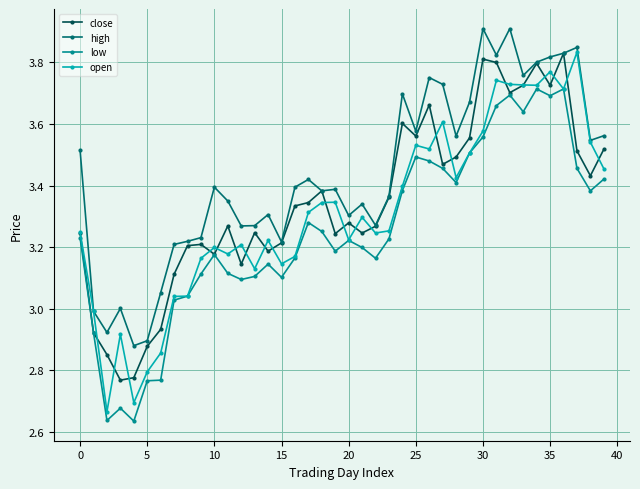

Which series has the largest range (max minus min)?

open